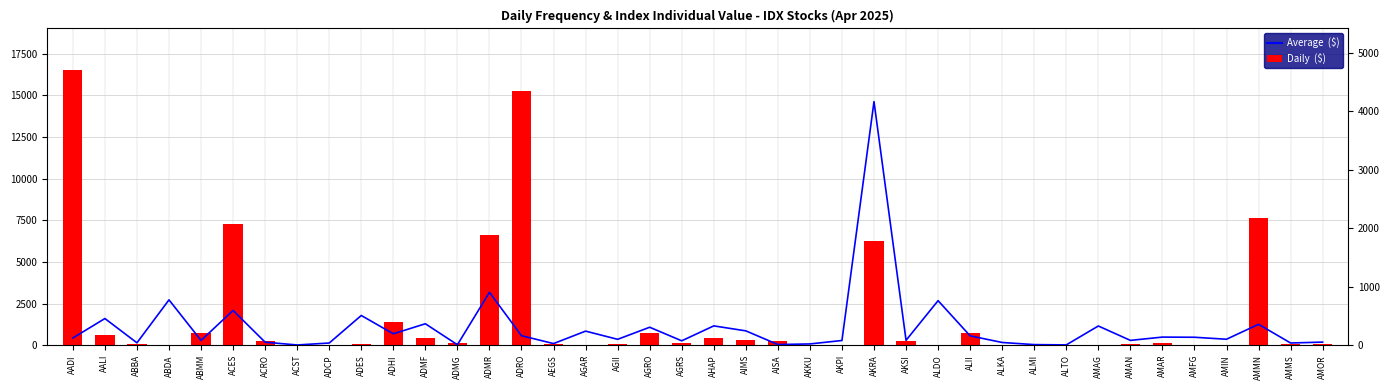

True or false: Average ($) has a value of 117.1 at AKPI.

False